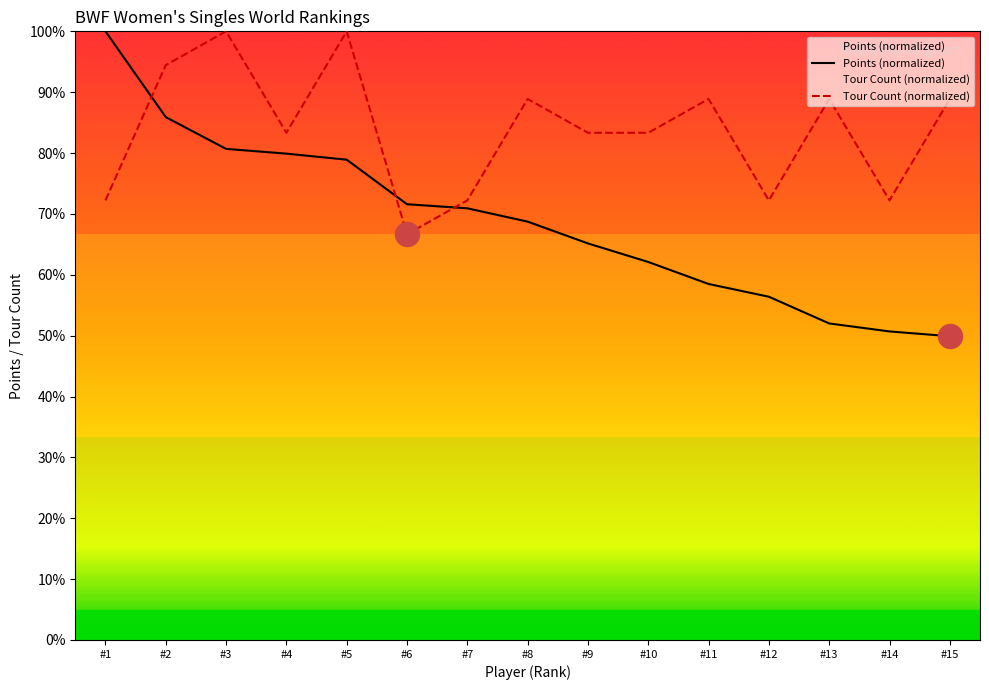

What is the total value across all series at #11?

147.4